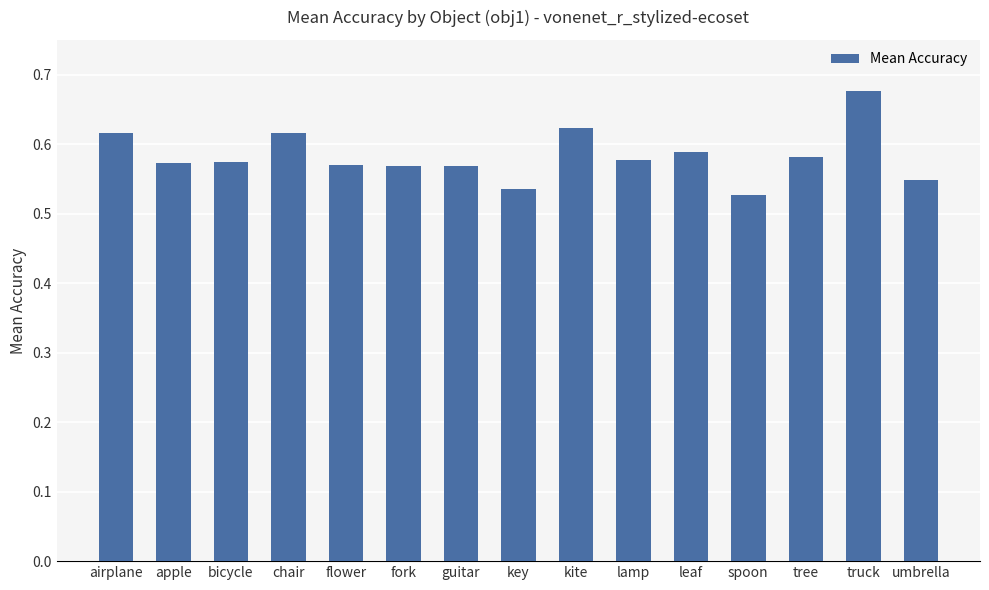

How many values are between 0 and 1?

15